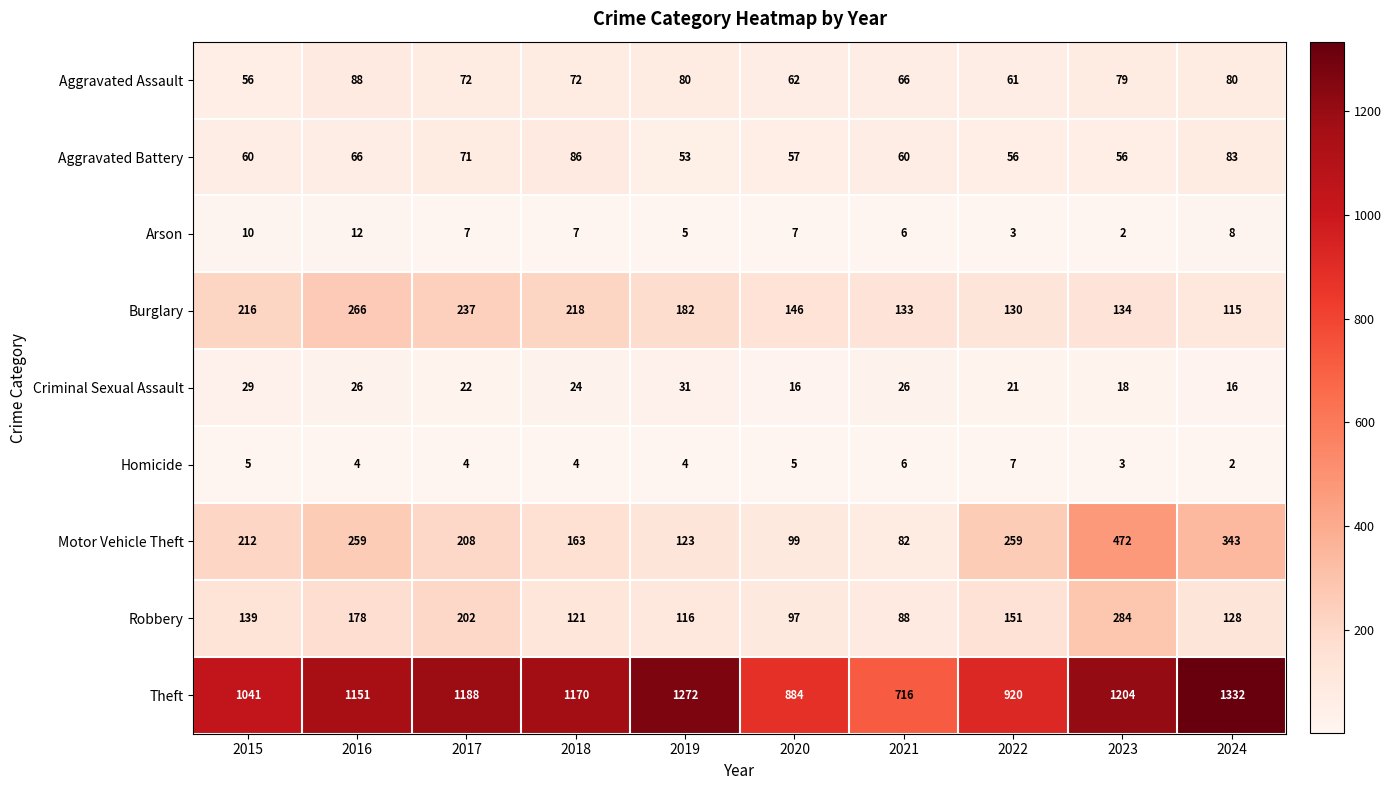

What is the difference between the second highest and minimum values in the Criminal Sexual Assault series?

13